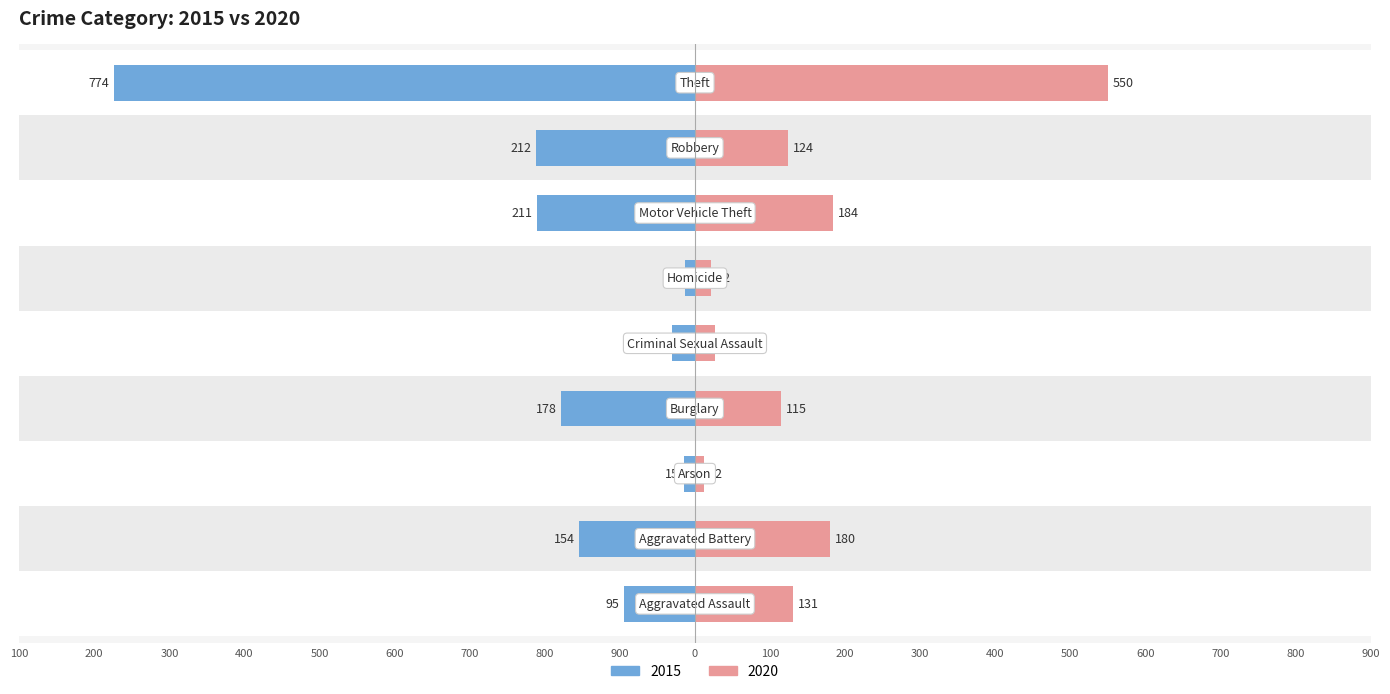

What is the average value of the 2015 series?

-187